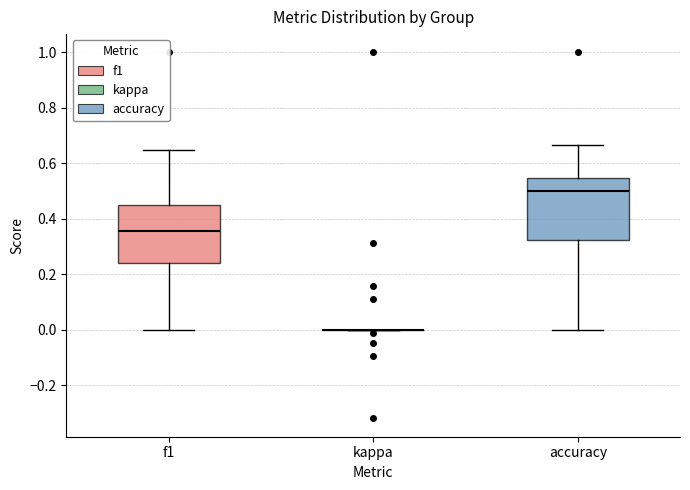

Reading left to right, transcribe this box plot: for each box, give where its median line is, the range the box spans, and where its two whiskers end, as read against the y-axis. The values are not printed on the chart, so give them approximately, as read against the axis.

f1: median 0.36, box 0.24 to 0.44, whiskers 0.00 to 0.64
kappa: box collapsed to a line at 0.00, whiskers 0.00 to 0.00
accuracy: median 0.50, box 0.32 to 0.54, whiskers 0.00 to 0.66